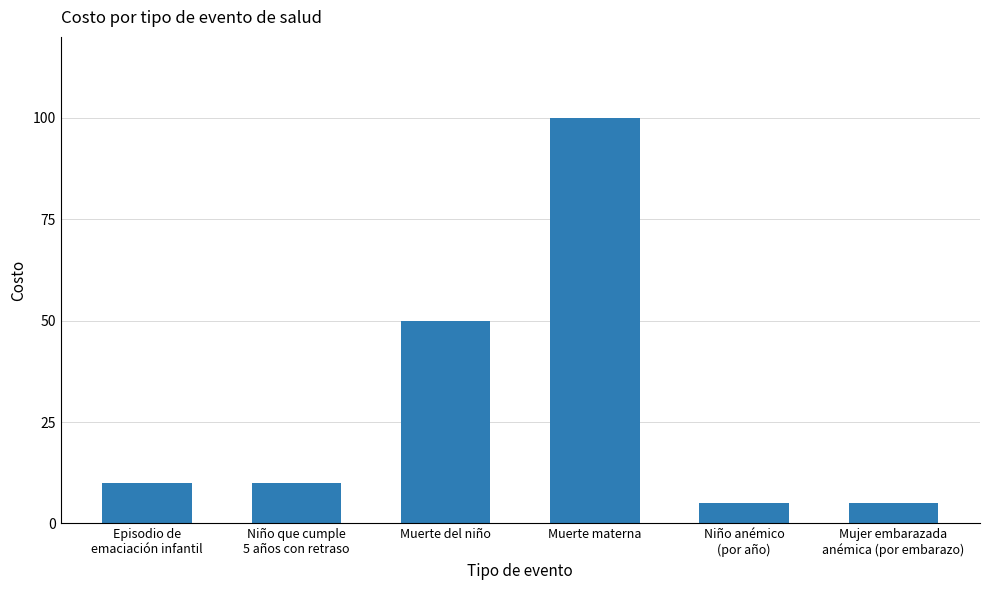

What is the value of the 1st bar from the left?

10